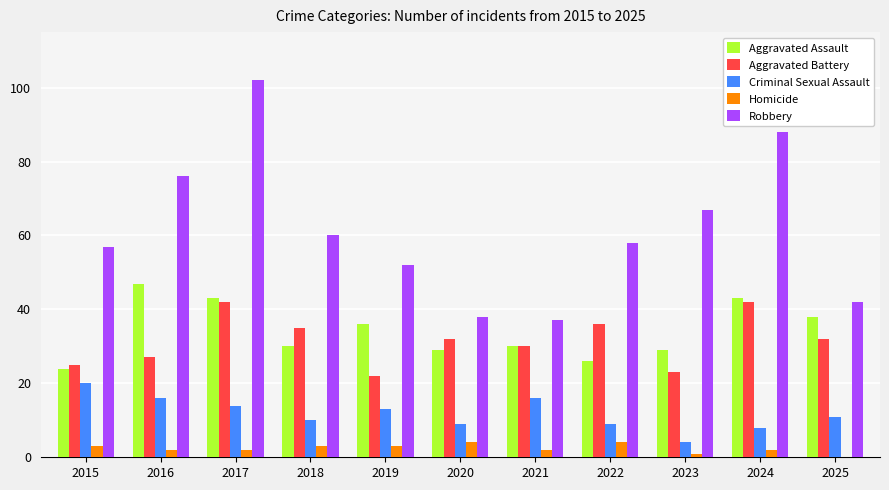

How many groups of bars are there?

11